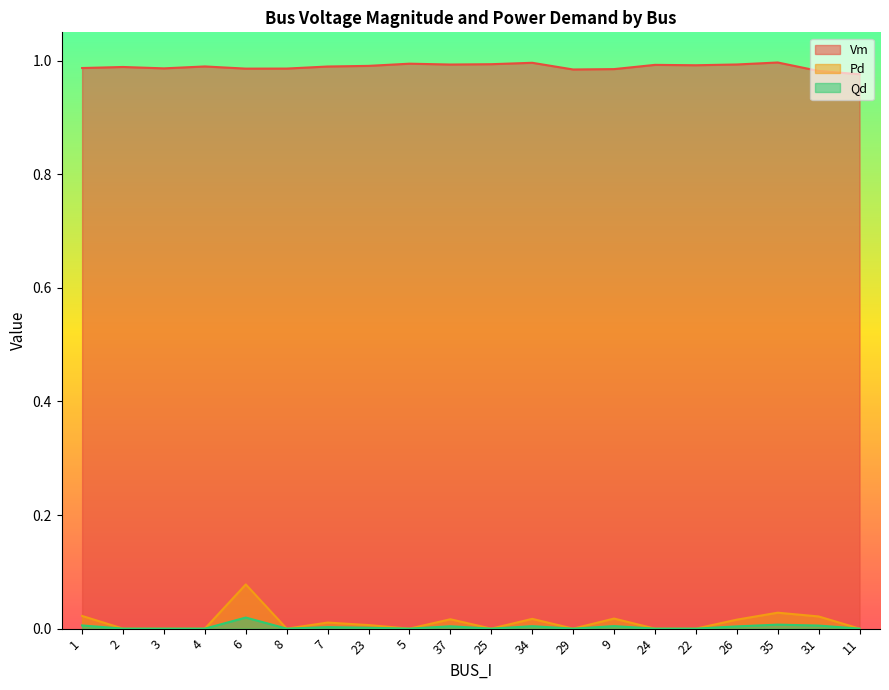

At how many categories does at least one series exceed 0?

20